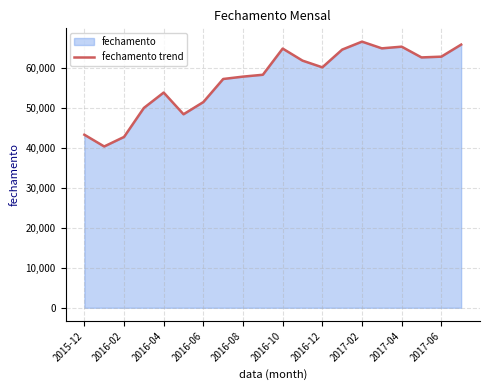

What is the greatest value displayed?

66662.1